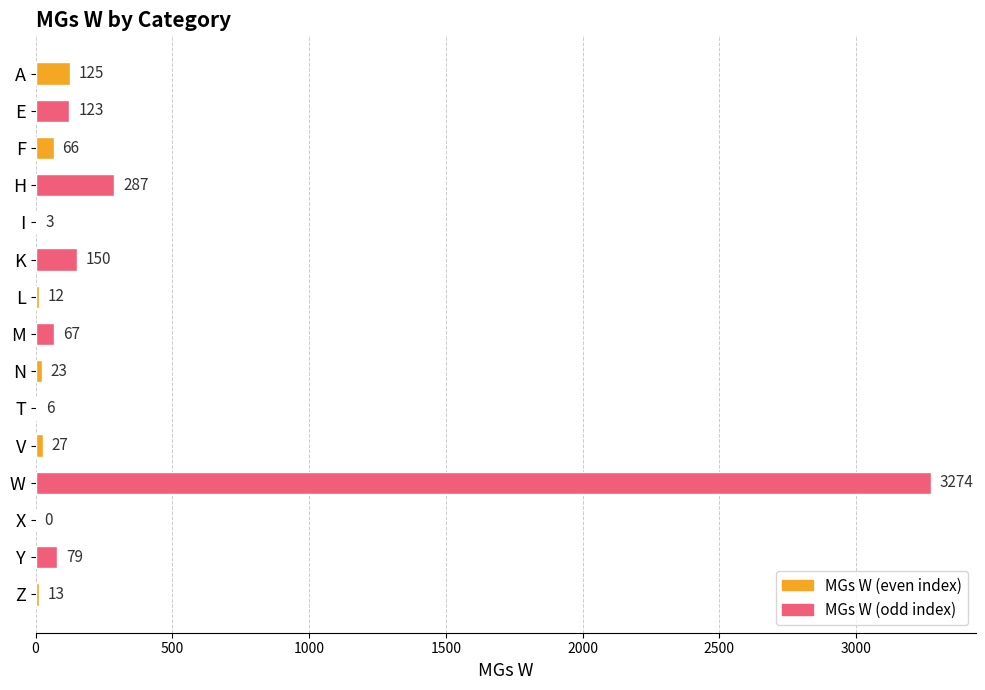

Reading top to bottom, extract all data points from this chart.

A=125	E=123	F=66	H=287	I=3	K=150	L=12	M=67	N=23	T=6	V=27	W=3274	X=0	Y=79	Z=13